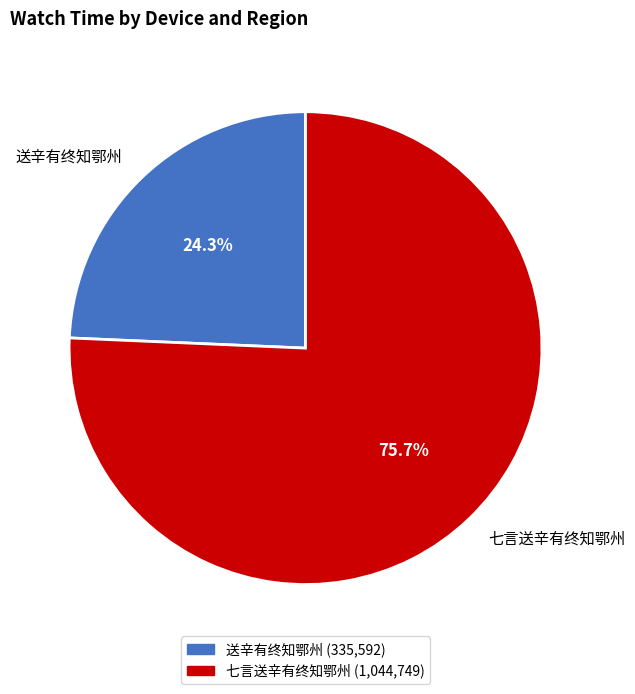

Count the number of slices in the pie.

2